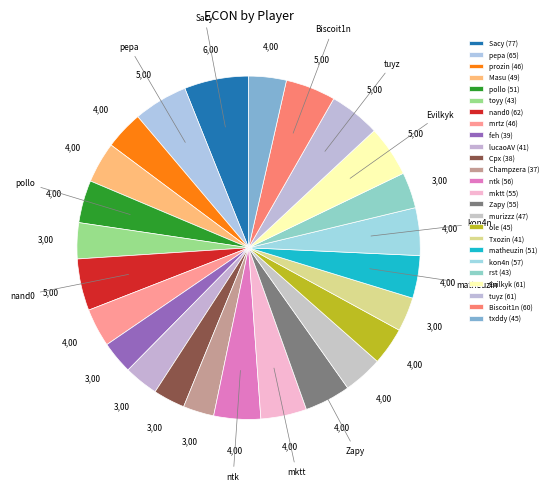

Count the number of slices in the pie.

25